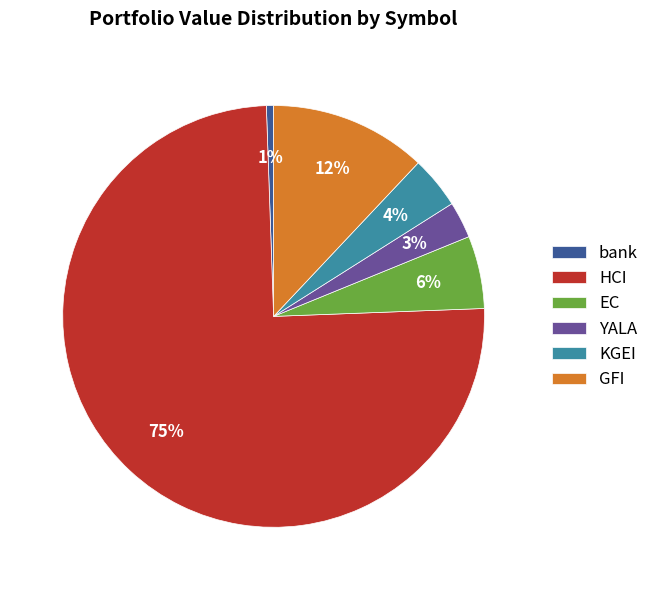

To the nearest percent, what is the average slice percentage?

17%